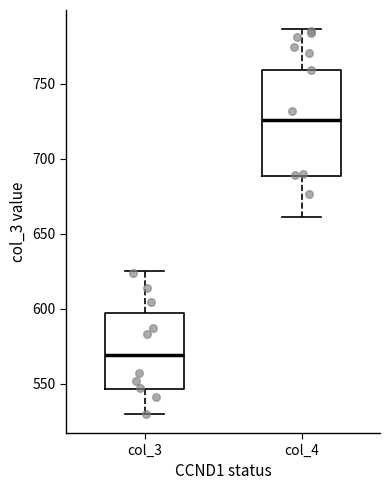

Reading left to right, transcribe this box plot: for each box, give where its median line is, the range the box spans, and where its two whiskers end, as read against the y-axis. The values are not printed on the chart, so give them approximately, as read against the axis.

col_3: median 570, box 545 to 595, whiskers 530 to 625
col_4: median 725, box 690 to 760, whiskers 660 to 785